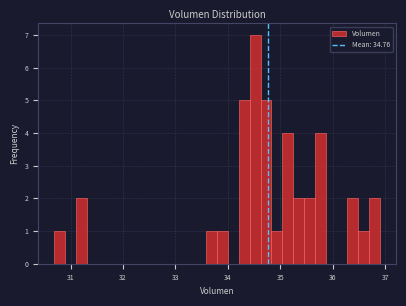

Read against the x-axis, roughly where is the centre of the tallest bar?

34.5